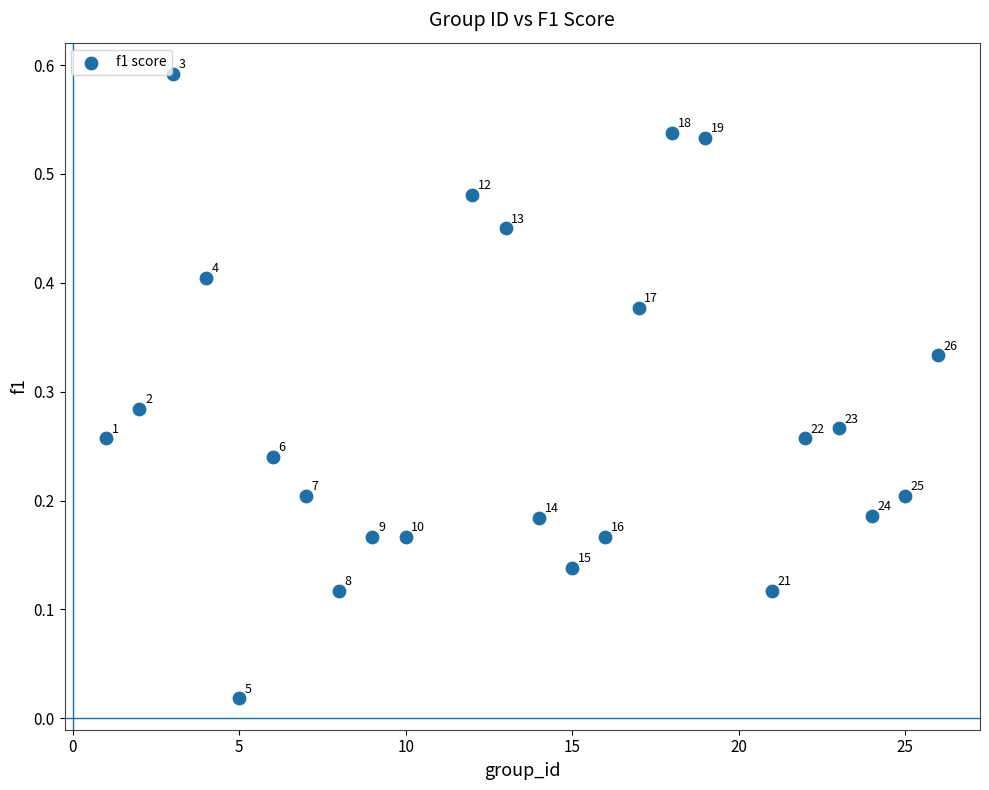

What is the range of X values (max minus min)?

25.0